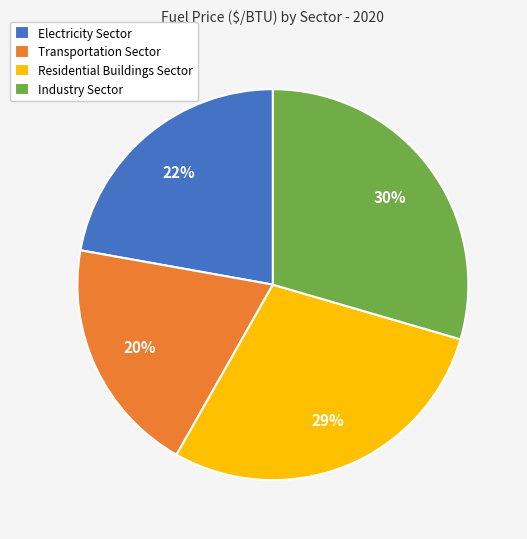

True or false: Transportation Sector accounts for 20% of the total.

True